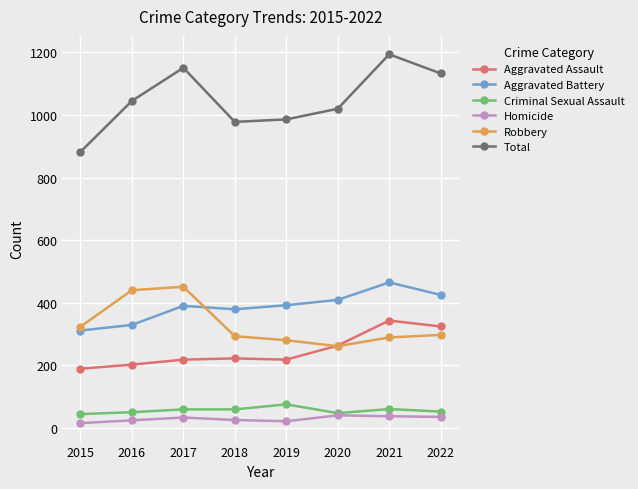

At which category is the sum across all series the highest?

2021